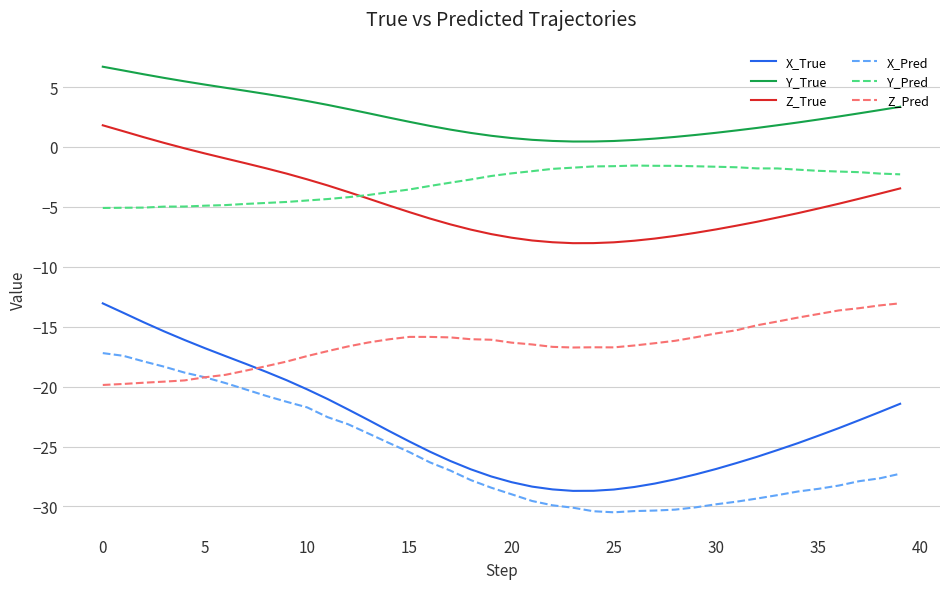

Does the chart have visible grid lines?

Yes